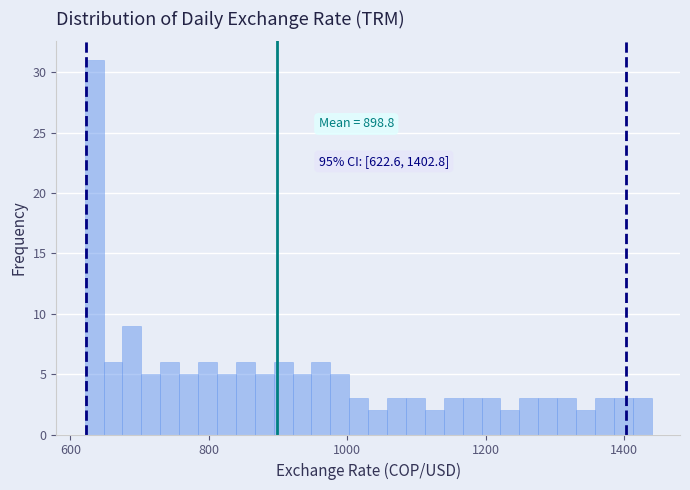

Read against the x-axis, roughly where is the centre of the tallest bar?

640